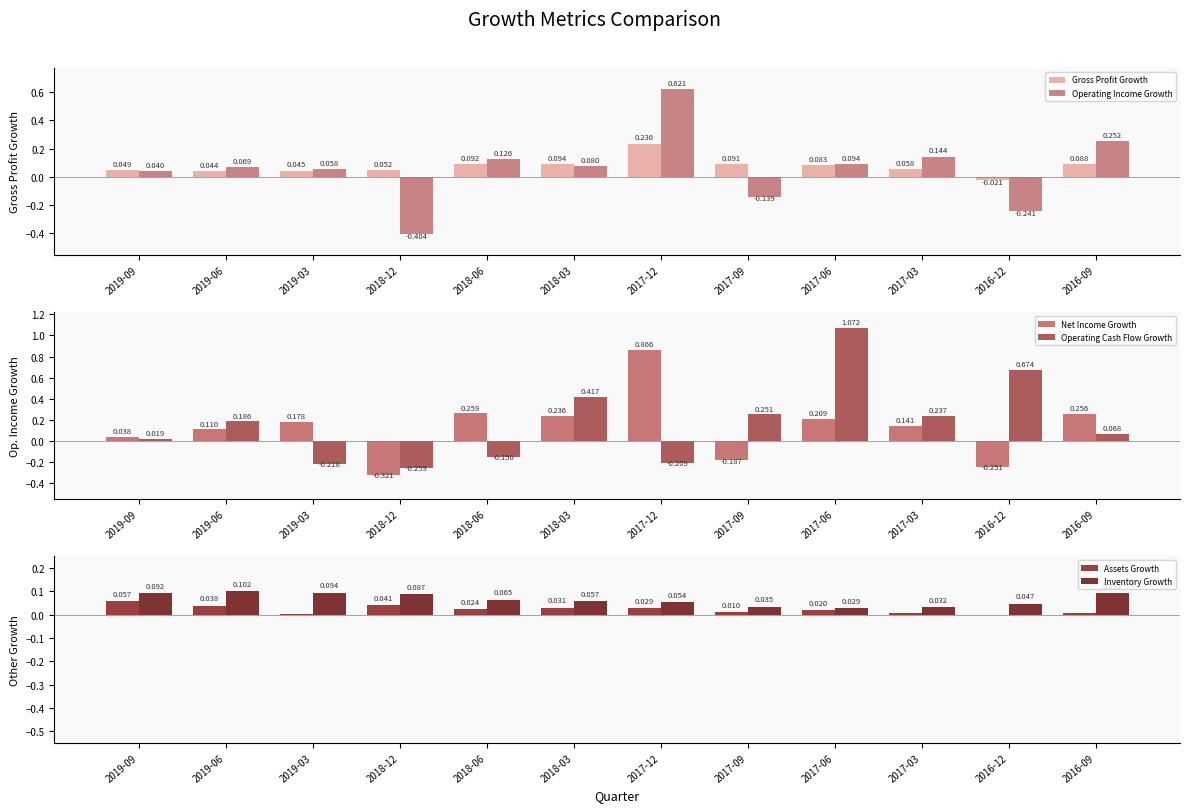

At which category is the sum across all series the highest?

2017-12